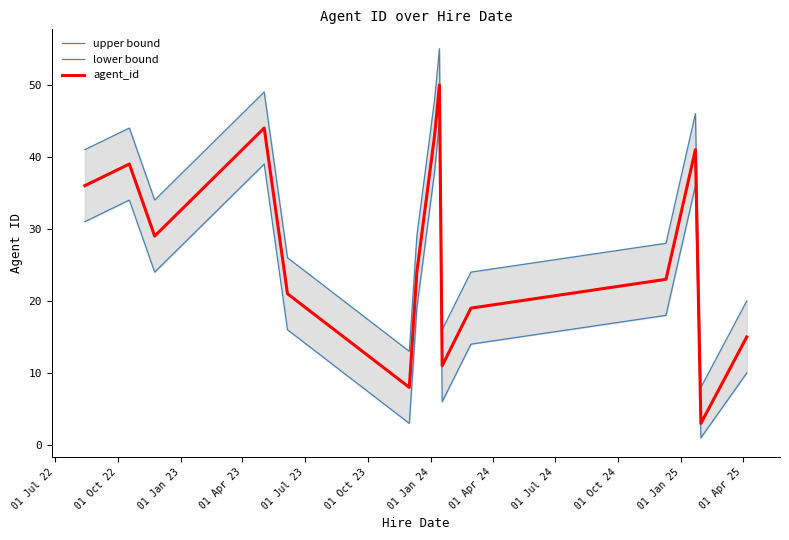

Rank the series by their maximum value, from lowest to highest.

lower bound, agent_id, upper bound